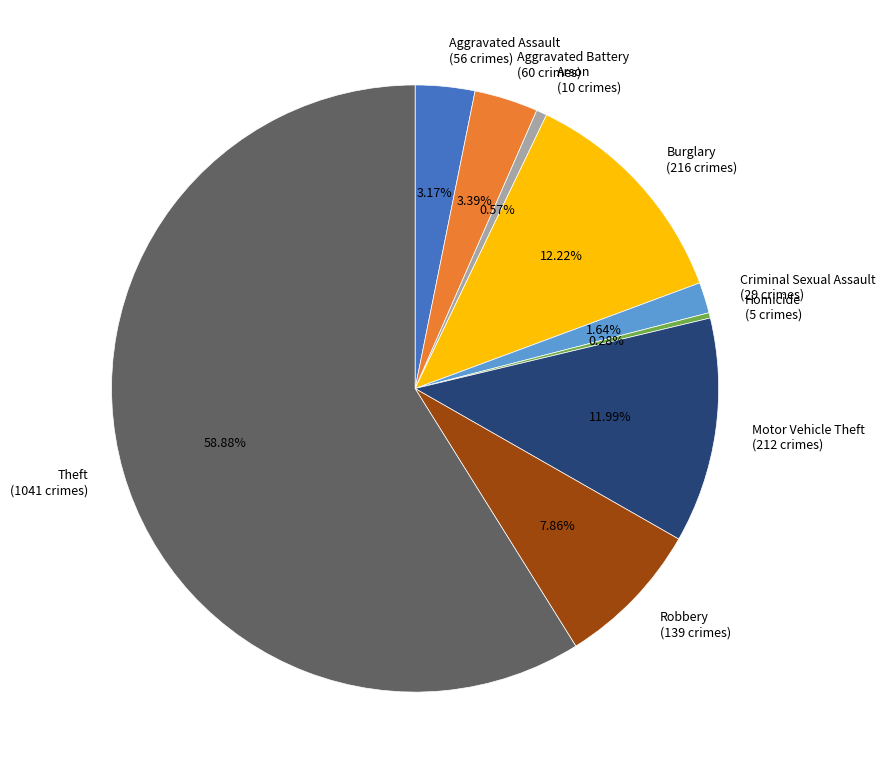

Is it true that Aggravated Battery is 3% of the pie?

True